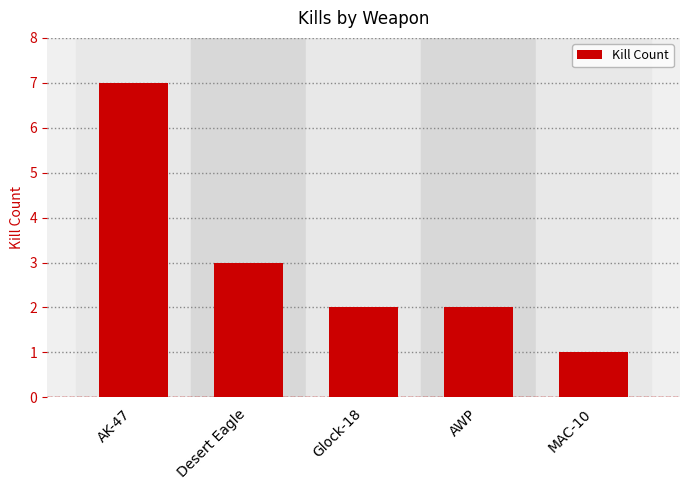

What is the label of the 1st bar from the right?

MAC-10